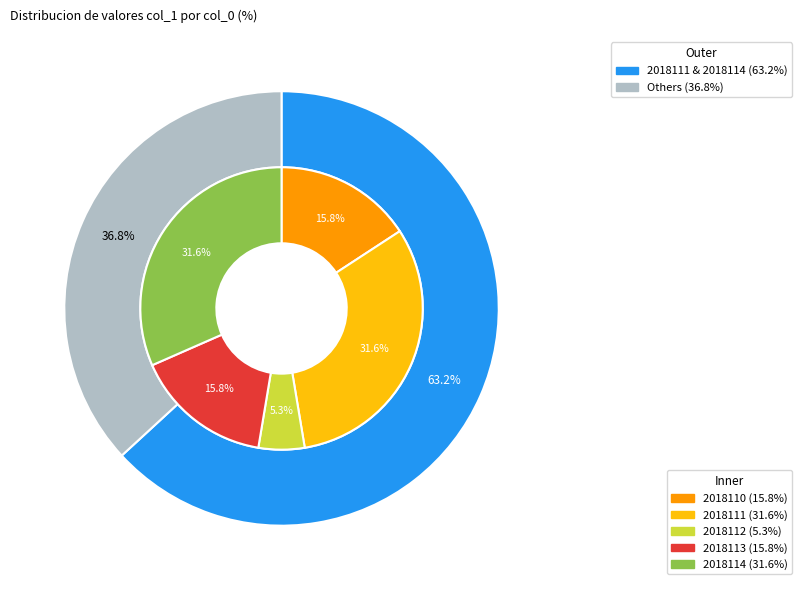

How many segments does this pie chart have?

5